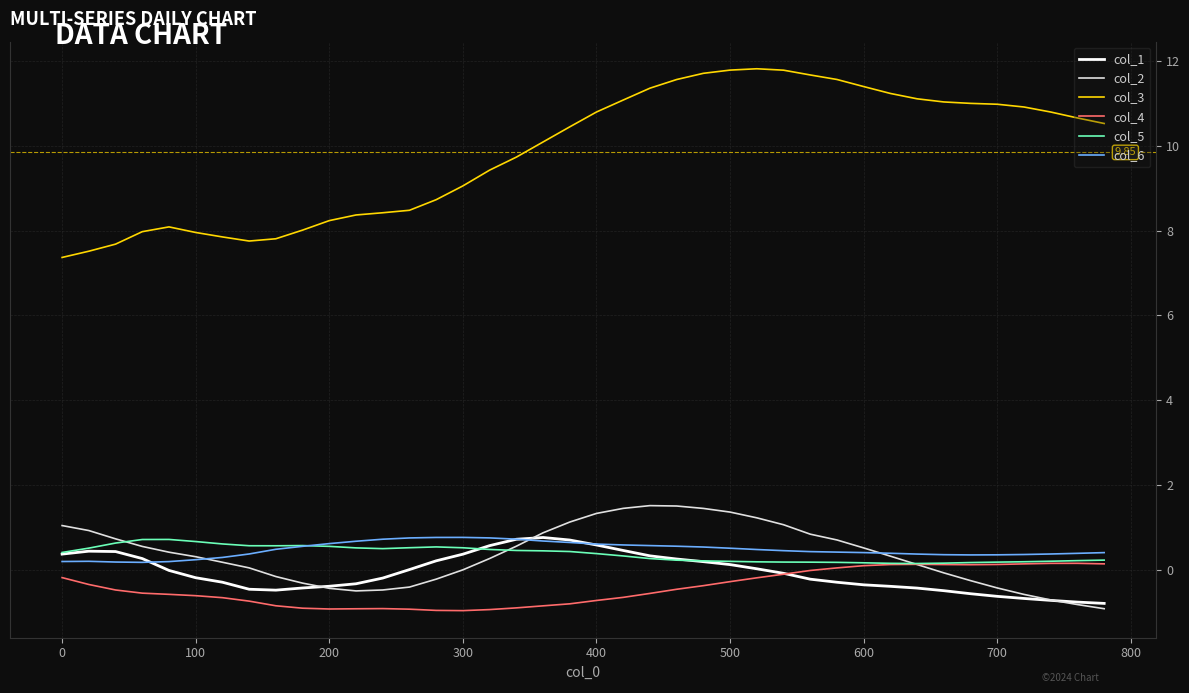

Which series has the largest range (max minus min)?

col_3